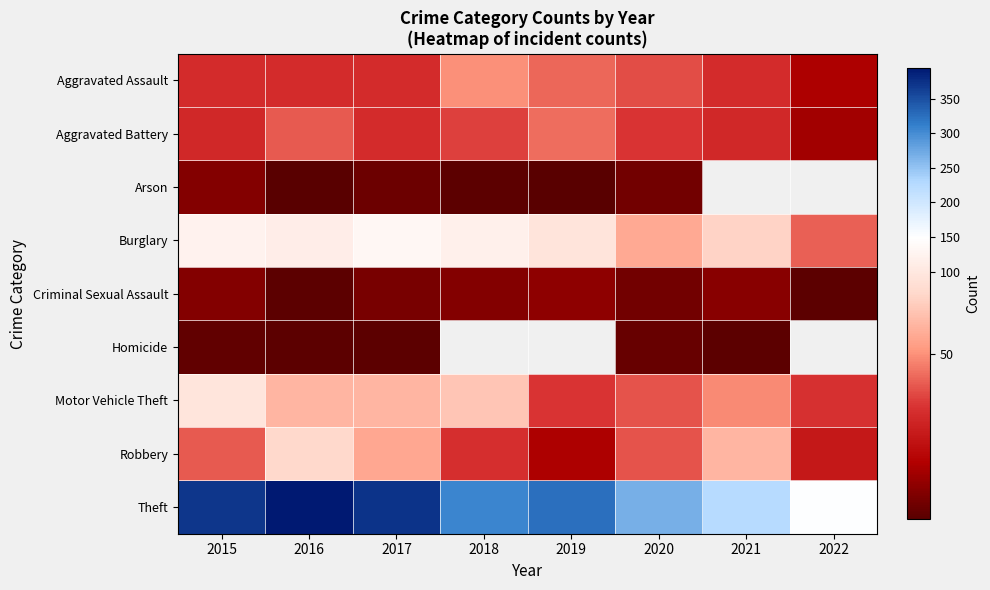

Read the Arson value at 2019.

1.0